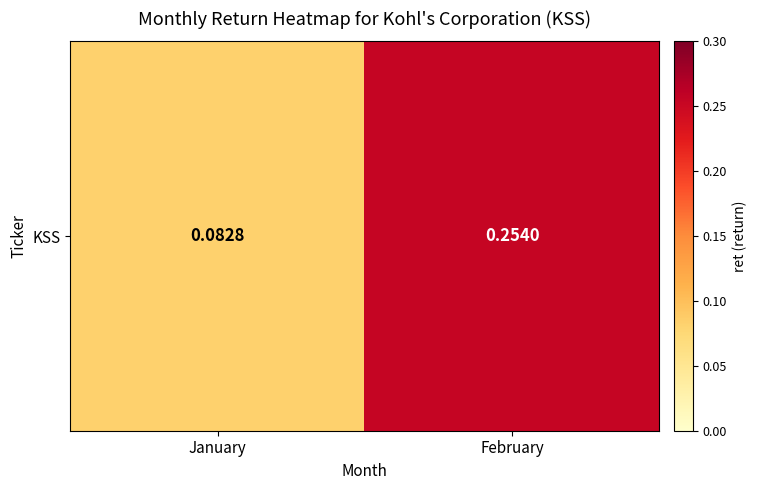

What is the change in value from January to February?

+0.2